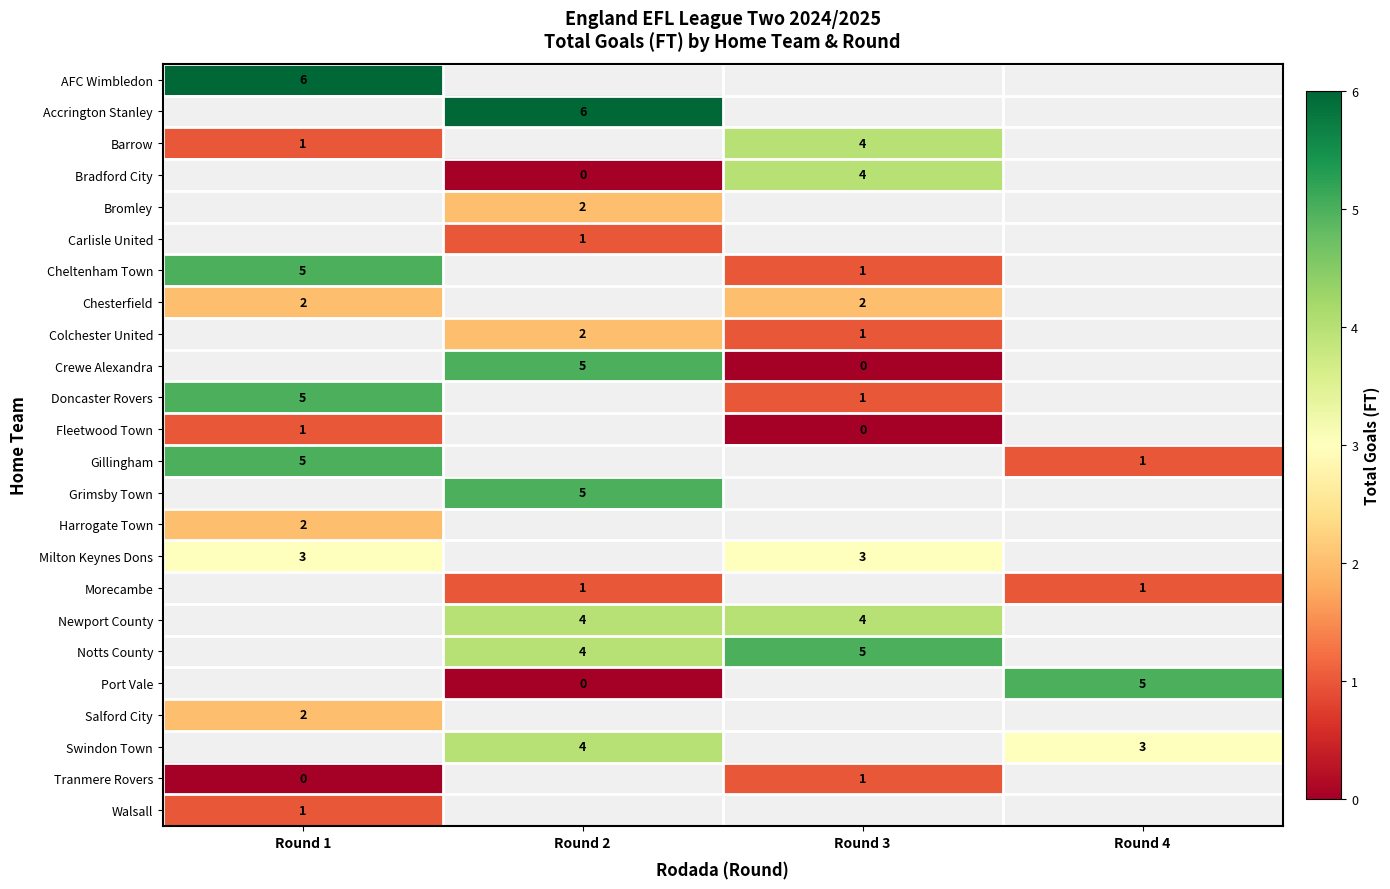

Is it true that Doncaster Rovers equals 8 at Round 1?

False